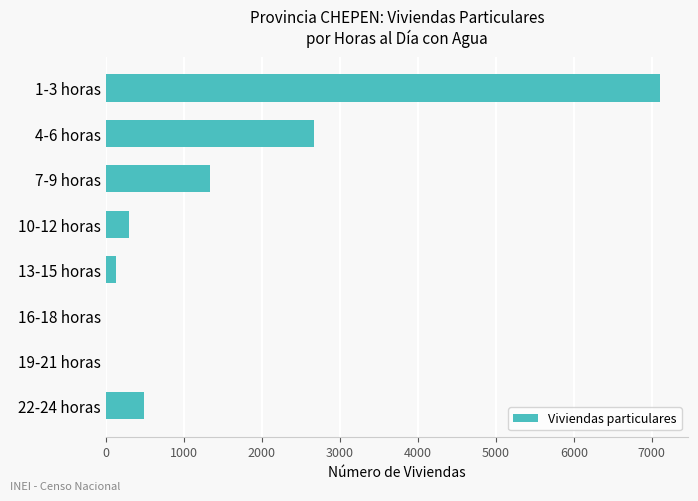

Count the number of data series in this chart.

1